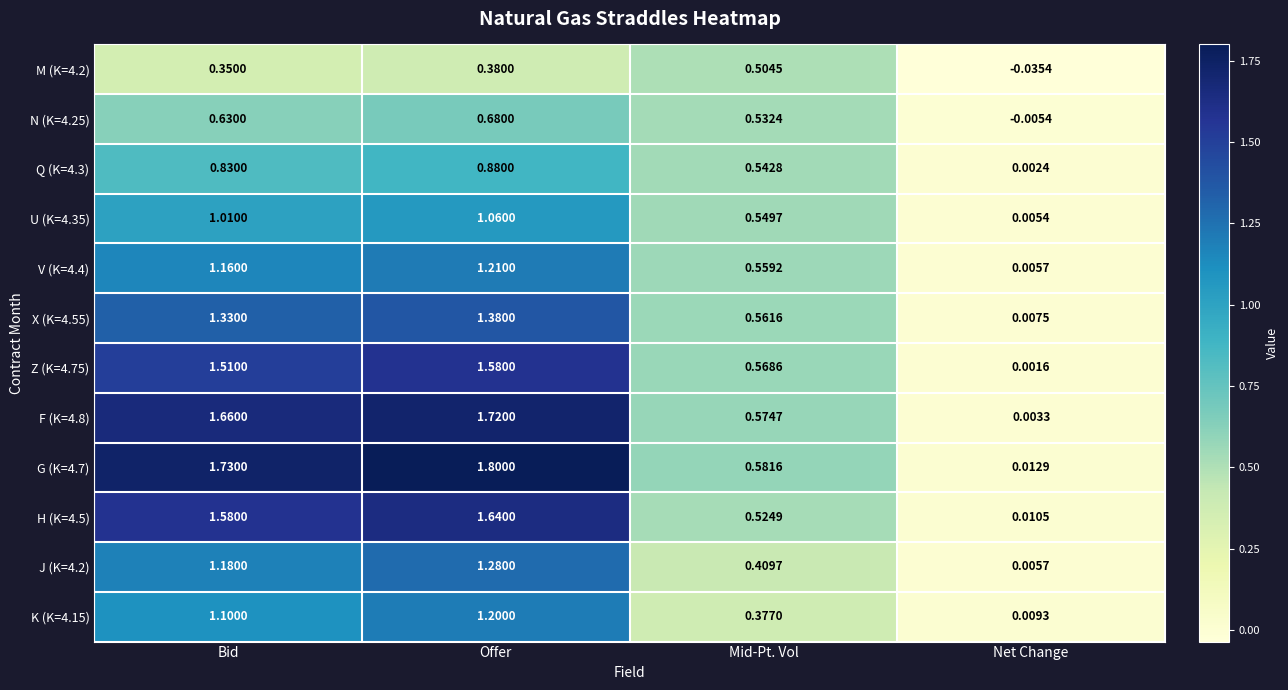

How many values in the J (K=4.2) series exceed 1?

2